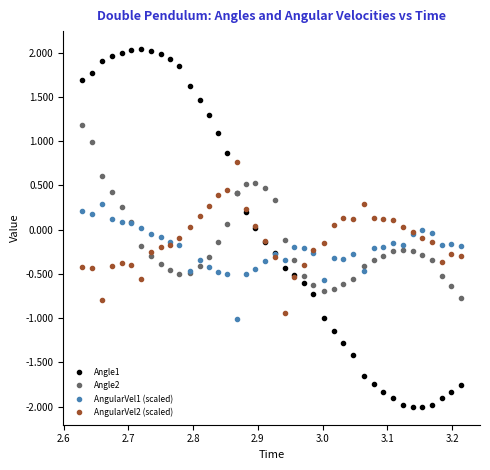

Rank the series by their maximum value, from highest to lowest.

Angle1, Angle2, AngularVel2 (scaled), AngularVel1 (scaled)